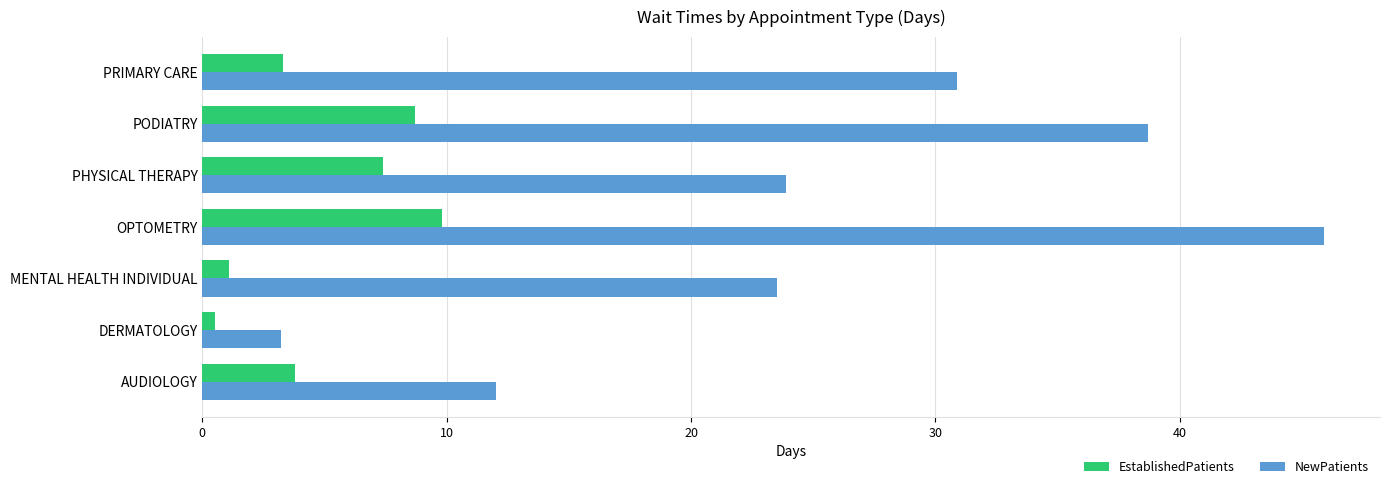

What is the greatest value displayed?

45.9